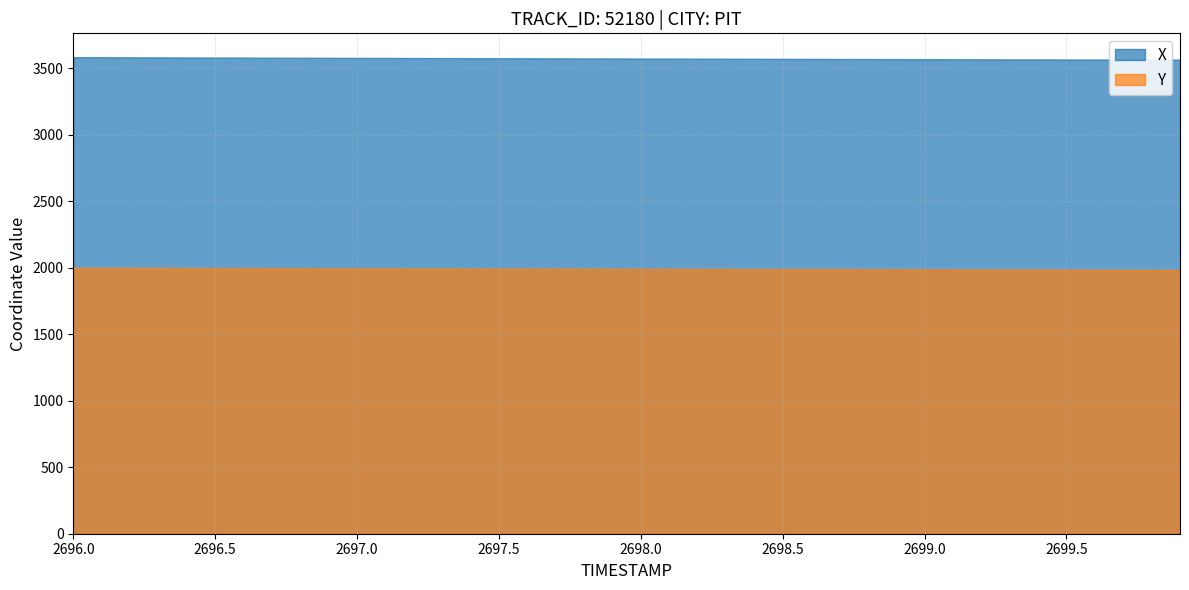

Reading left to right, list all the values displayed in this chart.

X: 0=3584.4	1=3583.8	2=3583.3	3=3582.7	4=3582.2	5=3581.6	6=3581.1	7=3580.6	8=3580.1	9=3579.5	10=3579.0	11=3578.5	12=3578.0	13=3577.5	14=3577.0	15=3576.5	16=3576.1	17=3575.6	18=3575.1	19=3574.6	20=3574.1	21=3573.6	22=3573.1	23=3572.6	24=3572.1	25=3571.7	26=3571.2	27=3570.7	28=3570.2	29=3569.8	30=3569.3	31=3568.9	32=3568.4	33=3568.0	34=3567.6	35=3567.2	36=3566.8	37=3566.4	38=3566.1	39=3565.7
Y: 0=2001.8	1=2001.3	2=2000.8	3=2000.3	4=1999.8	5=1999.3	6=1998.8	7=1998.3	8=1997.8	9=1997.3	10=1996.9	11=1996.4	12=1996.0	13=1995.5	14=1995.1	15=1994.6	16=1994.2	17=1993.7	18=1993.3	19=1992.8	20=1992.4	21=1991.9	22=1991.5	23=1991.0	24=1990.6	25=1990.1	26=1989.7	27=1989.2	28=1988.7	29=1988.3	30=1987.8	31=1987.4	32=1986.9	33=1986.5	34=1986.0	35=1985.6	36=1985.1	37=1984.7	38=1984.2	39=1983.7